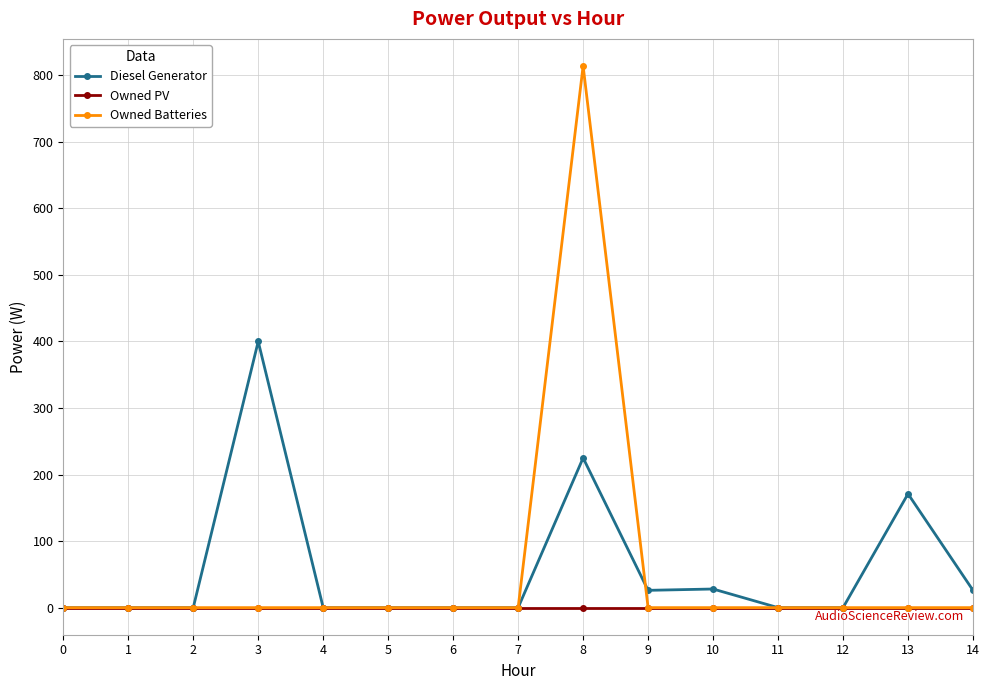

True or false: Diesel Generator has more than 1 interior local peaks.

True